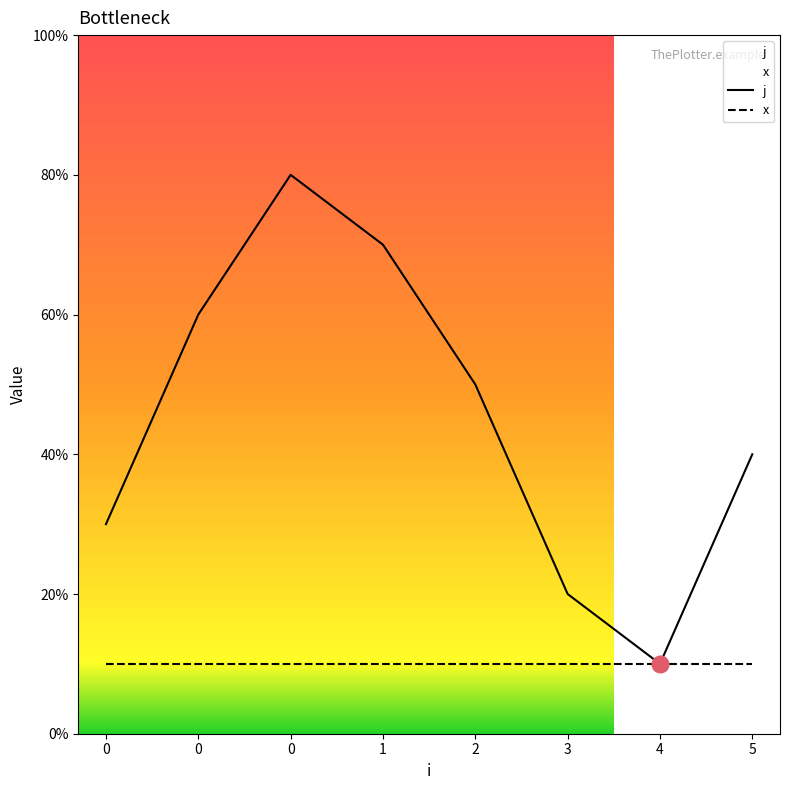

Reading left to right, what are all the values shown in this chart?

j: 3	6	8	7	5	2	1	4
x: 1	1	1	1	1	1	1	1